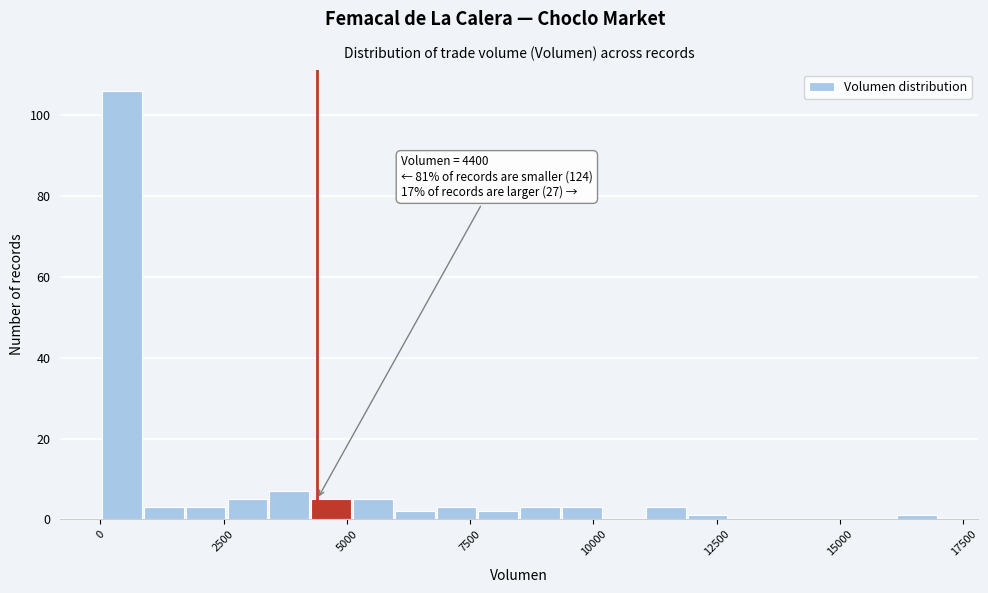

Read against the x-axis, roughly where is the centre of the tallest bar?

500